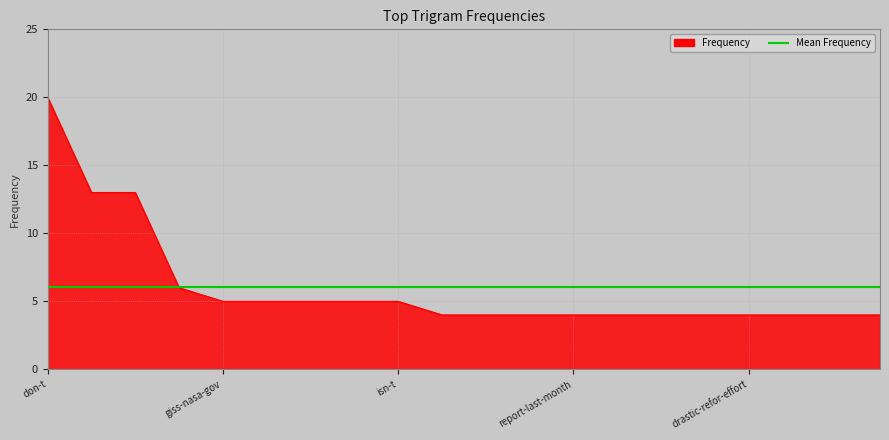

At which category does the chart reach its minimum across all series?

unit-nation-publish